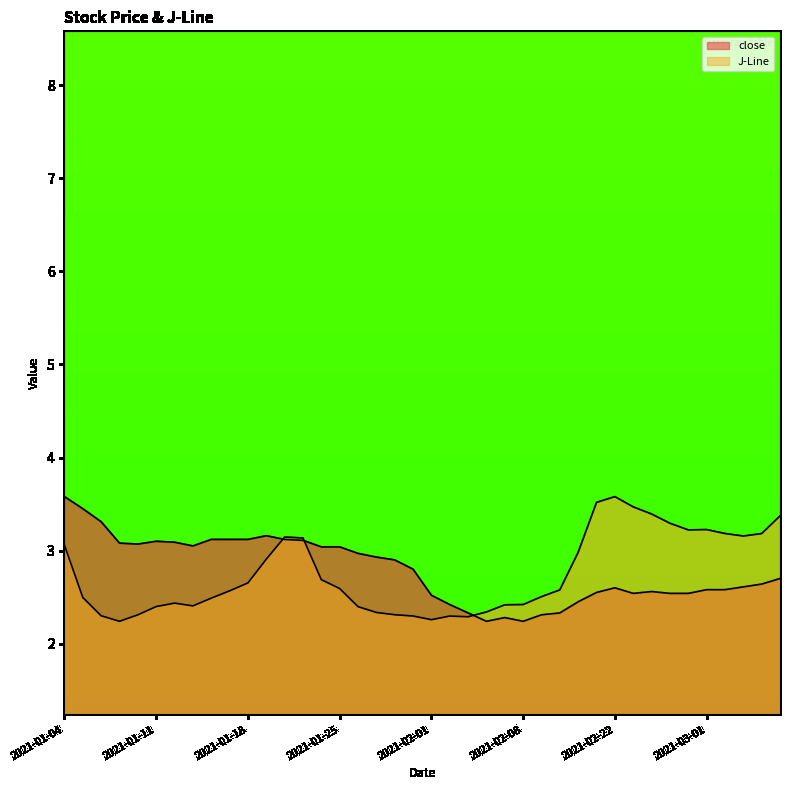

What is the sum of all J-Line values?

109.8